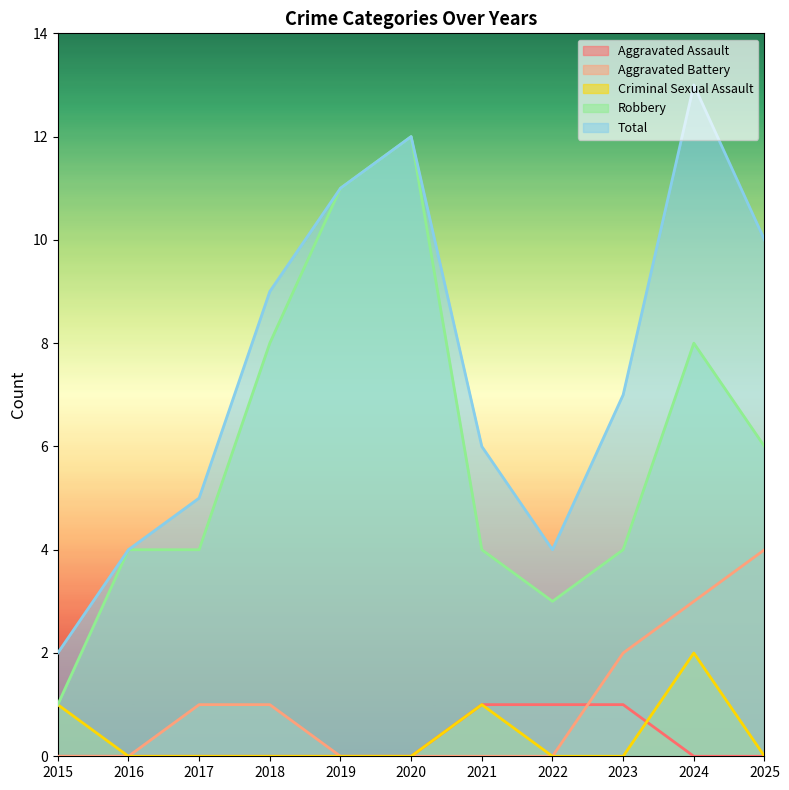

What is the greatest value displayed?

13